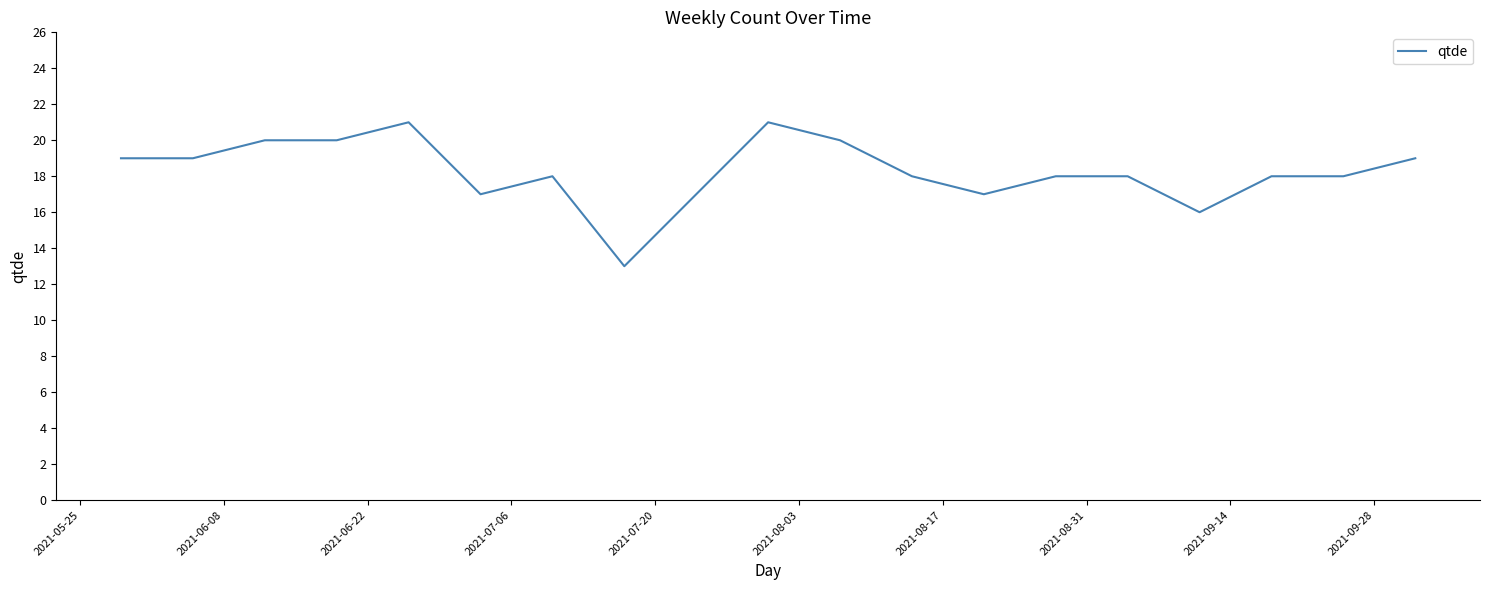

What is the smallest value displayed?

13